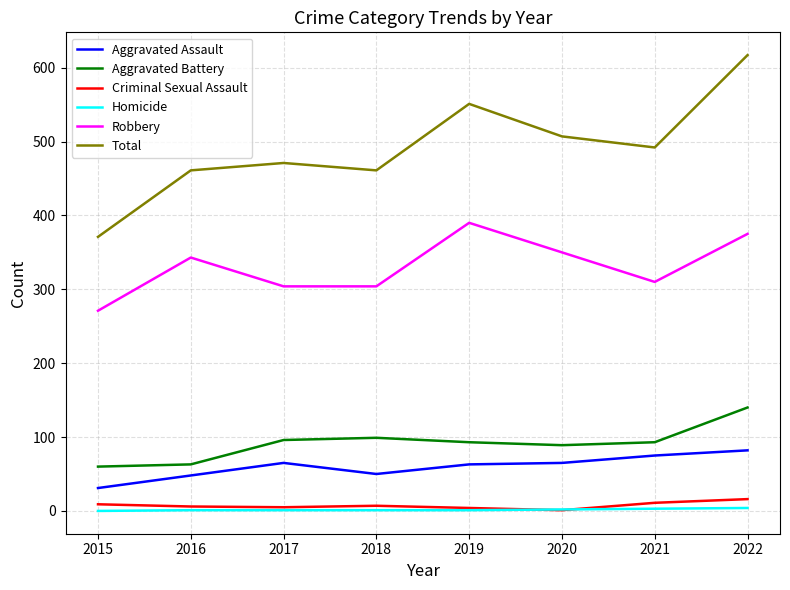

Is the value of Robbery at 2020 greater than the value of Total at 2018?

No